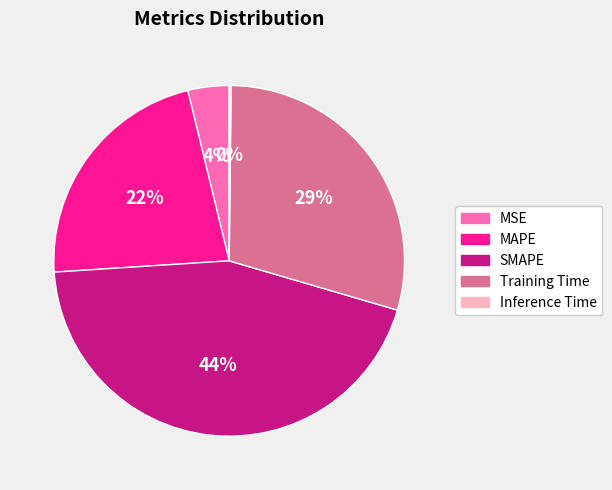

The SMAPE slice represents 44% of the pie. True or false?

True